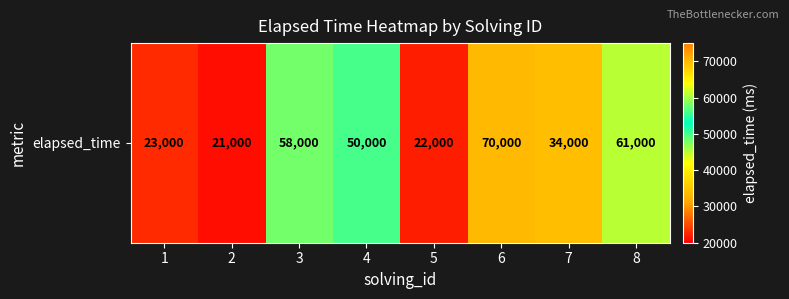

Where is the data nearest to the value 45500?

4